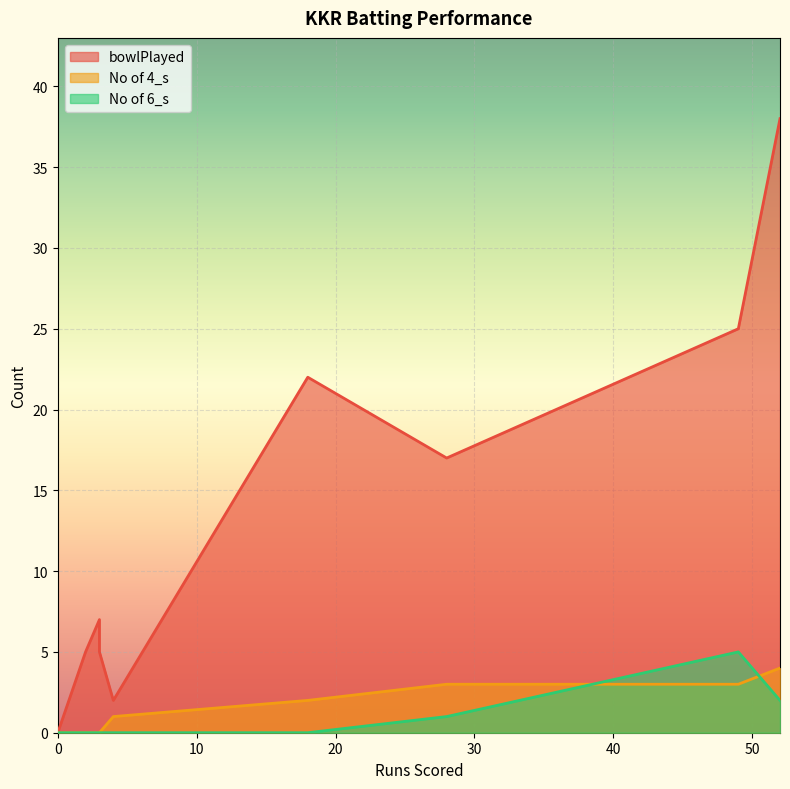

How many data points does each series have?

9